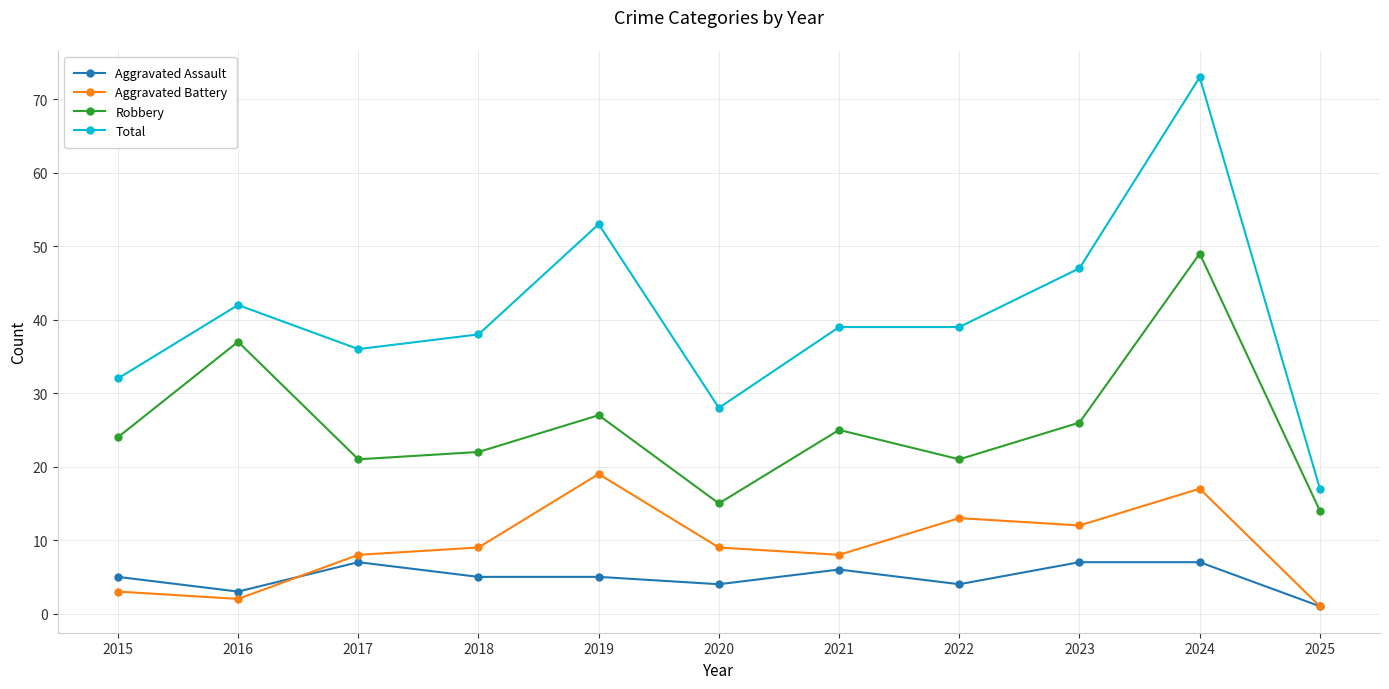

How many data points does each series have?

11